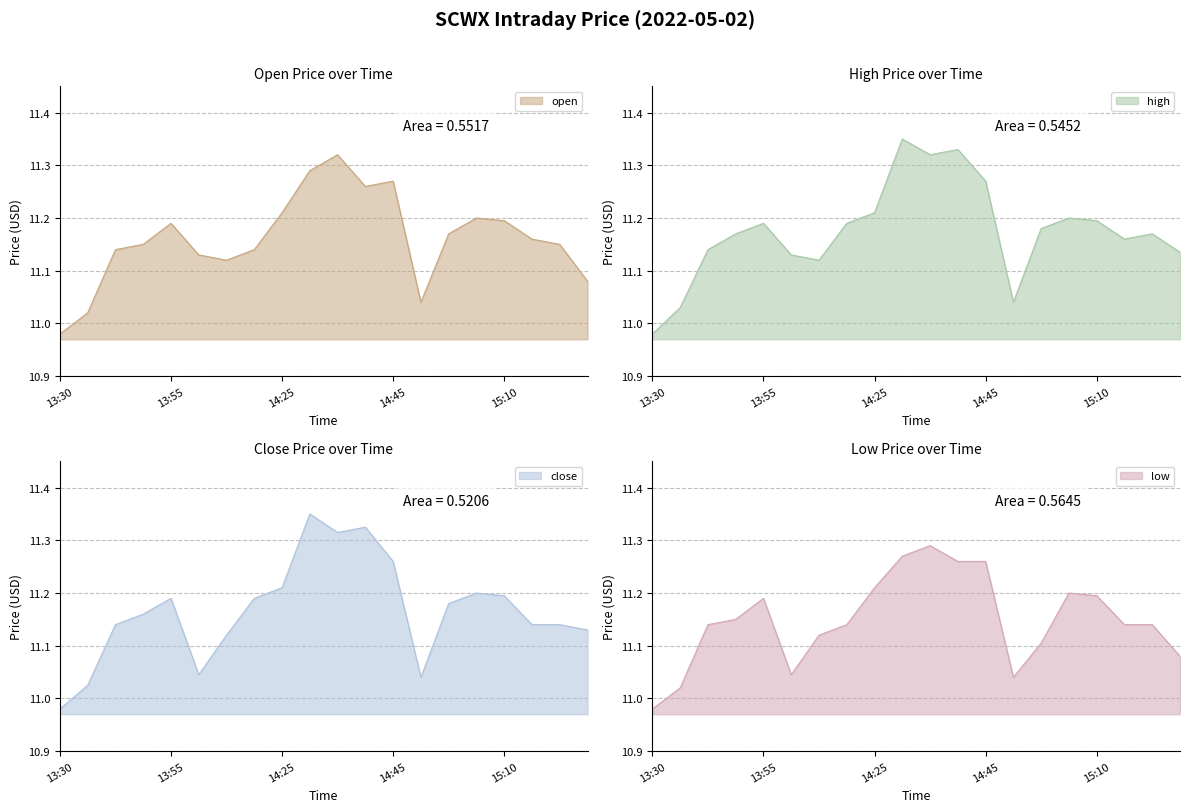

Count the number of data series in this chart.

4